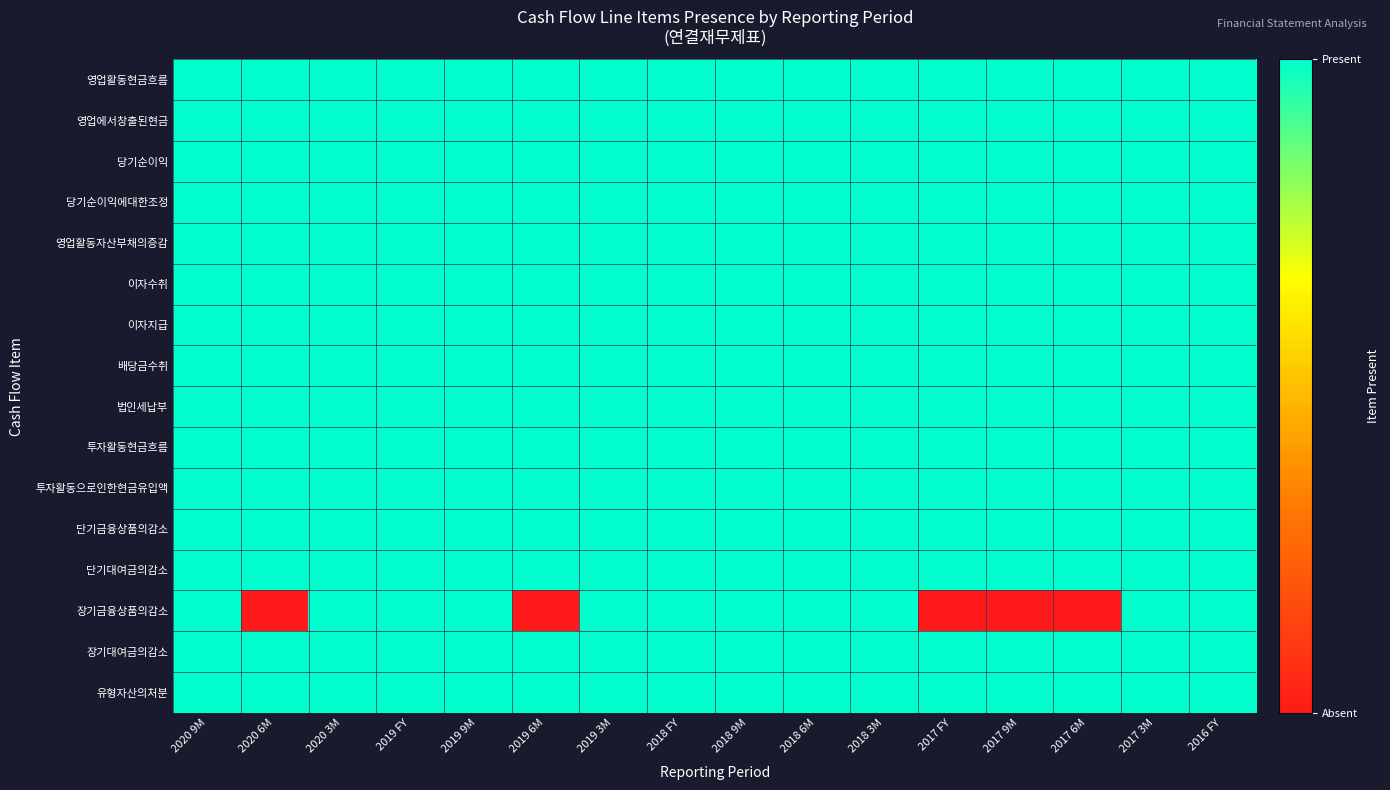

Reading left to right, extract all data points from this chart.

영업활동현금흐름: 2020 9M=1	2020 6M=1	2020 3M=1	2019 FY=1	2019 9M=1	2019 6M=1	2019 3M=1	2018 FY=1	2018 9M=1	2018 6M=1	2018 3M=1	2017 FY=1	2017 9M=1	2017 6M=1	2017 3M=1	2016 FY=1
영업에서창출된현금: 2020 9M=1	2020 6M=1	2020 3M=1	2019 FY=1	2019 9M=1	2019 6M=1	2019 3M=1	2018 FY=1	2018 9M=1	2018 6M=1	2018 3M=1	2017 FY=1	2017 9M=1	2017 6M=1	2017 3M=1	2016 FY=1
당기순이익: 2020 9M=1	2020 6M=1	2020 3M=1	2019 FY=1	2019 9M=1	2019 6M=1	2019 3M=1	2018 FY=1	2018 9M=1	2018 6M=1	2018 3M=1	2017 FY=1	2017 9M=1	2017 6M=1	2017 3M=1	2016 FY=1
당기순이익에대한조정: 2020 9M=1	2020 6M=1	2020 3M=1	2019 FY=1	2019 9M=1	2019 6M=1	2019 3M=1	2018 FY=1	2018 9M=1	2018 6M=1	2018 3M=1	2017 FY=1	2017 9M=1	2017 6M=1	2017 3M=1	2016 FY=1
영업활동자산부채의증감: 2020 9M=1	2020 6M=1	2020 3M=1	2019 FY=1	2019 9M=1	2019 6M=1	2019 3M=1	2018 FY=1	2018 9M=1	2018 6M=1	2018 3M=1	2017 FY=1	2017 9M=1	2017 6M=1	2017 3M=1	2016 FY=1
이자수취: 2020 9M=1	2020 6M=1	2020 3M=1	2019 FY=1	2019 9M=1	2019 6M=1	2019 3M=1	2018 FY=1	2018 9M=1	2018 6M=1	2018 3M=1	2017 FY=1	2017 9M=1	2017 6M=1	2017 3M=1	2016 FY=1
이자지급: 2020 9M=1	2020 6M=1	2020 3M=1	2019 FY=1	2019 9M=1	2019 6M=1	2019 3M=1	2018 FY=1	2018 9M=1	2018 6M=1	2018 3M=1	2017 FY=1	2017 9M=1	2017 6M=1	2017 3M=1	2016 FY=1
배당금수취: 2020 9M=1	2020 6M=1	2020 3M=1	2019 FY=1	2019 9M=1	2019 6M=1	2019 3M=1	2018 FY=1	2018 9M=1	2018 6M=1	2018 3M=1	2017 FY=1	2017 9M=1	2017 6M=1	2017 3M=1	2016 FY=1
법인세납부: 2020 9M=1	2020 6M=1	2020 3M=1	2019 FY=1	2019 9M=1	2019 6M=1	2019 3M=1	2018 FY=1	2018 9M=1	2018 6M=1	2018 3M=1	2017 FY=1	2017 9M=1	2017 6M=1	2017 3M=1	2016 FY=1
투자활동현금흐름: 2020 9M=1	2020 6M=1	2020 3M=1	2019 FY=1	2019 9M=1	2019 6M=1	2019 3M=1	2018 FY=1	2018 9M=1	2018 6M=1	2018 3M=1	2017 FY=1	2017 9M=1	2017 6M=1	2017 3M=1	2016 FY=1
투자활동으로인한현금유입액: 2020 9M=1	2020 6M=1	2020 3M=1	2019 FY=1	2019 9M=1	2019 6M=1	2019 3M=1	2018 FY=1	2018 9M=1	2018 6M=1	2018 3M=1	2017 FY=1	2017 9M=1	2017 6M=1	2017 3M=1	2016 FY=1
단기금융상품의감소: 2020 9M=1	2020 6M=1	2020 3M=1	2019 FY=1	2019 9M=1	2019 6M=1	2019 3M=1	2018 FY=1	2018 9M=1	2018 6M=1	2018 3M=1	2017 FY=1	2017 9M=1	2017 6M=1	2017 3M=1	2016 FY=1
단기대여금의감소: 2020 9M=1	2020 6M=1	2020 3M=1	2019 FY=1	2019 9M=1	2019 6M=1	2019 3M=1	2018 FY=1	2018 9M=1	2018 6M=1	2018 3M=1	2017 FY=1	2017 9M=1	2017 6M=1	2017 3M=1	2016 FY=1
장기금융상품의감소: 2020 9M=1	2020 6M=0	2020 3M=1	2019 FY=1	2019 9M=1	2019 6M=0	2019 3M=1	2018 FY=1	2018 9M=1	2018 6M=1	2018 3M=1	2017 FY=0	2017 9M=0	2017 6M=0	2017 3M=1	2016 FY=1
장기대여금의감소: 2020 9M=1	2020 6M=1	2020 3M=1	2019 FY=1	2019 9M=1	2019 6M=1	2019 3M=1	2018 FY=1	2018 9M=1	2018 6M=1	2018 3M=1	2017 FY=1	2017 9M=1	2017 6M=1	2017 3M=1	2016 FY=1
유형자산의처분: 2020 9M=1	2020 6M=1	2020 3M=1	2019 FY=1	2019 9M=1	2019 6M=1	2019 3M=1	2018 FY=1	2018 9M=1	2018 6M=1	2018 3M=1	2017 FY=1	2017 9M=1	2017 6M=1	2017 3M=1	2016 FY=1